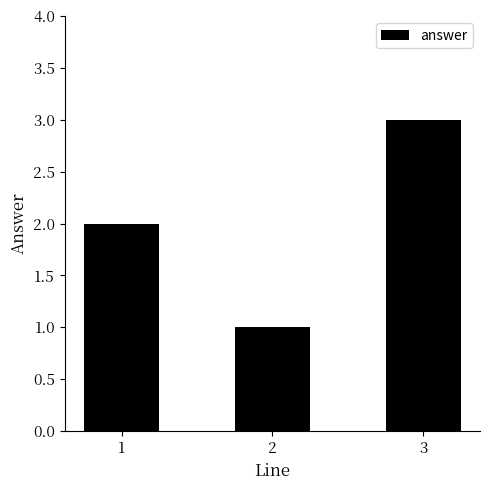

Rank the categories by value from lowest to highest.

2, 1, 3